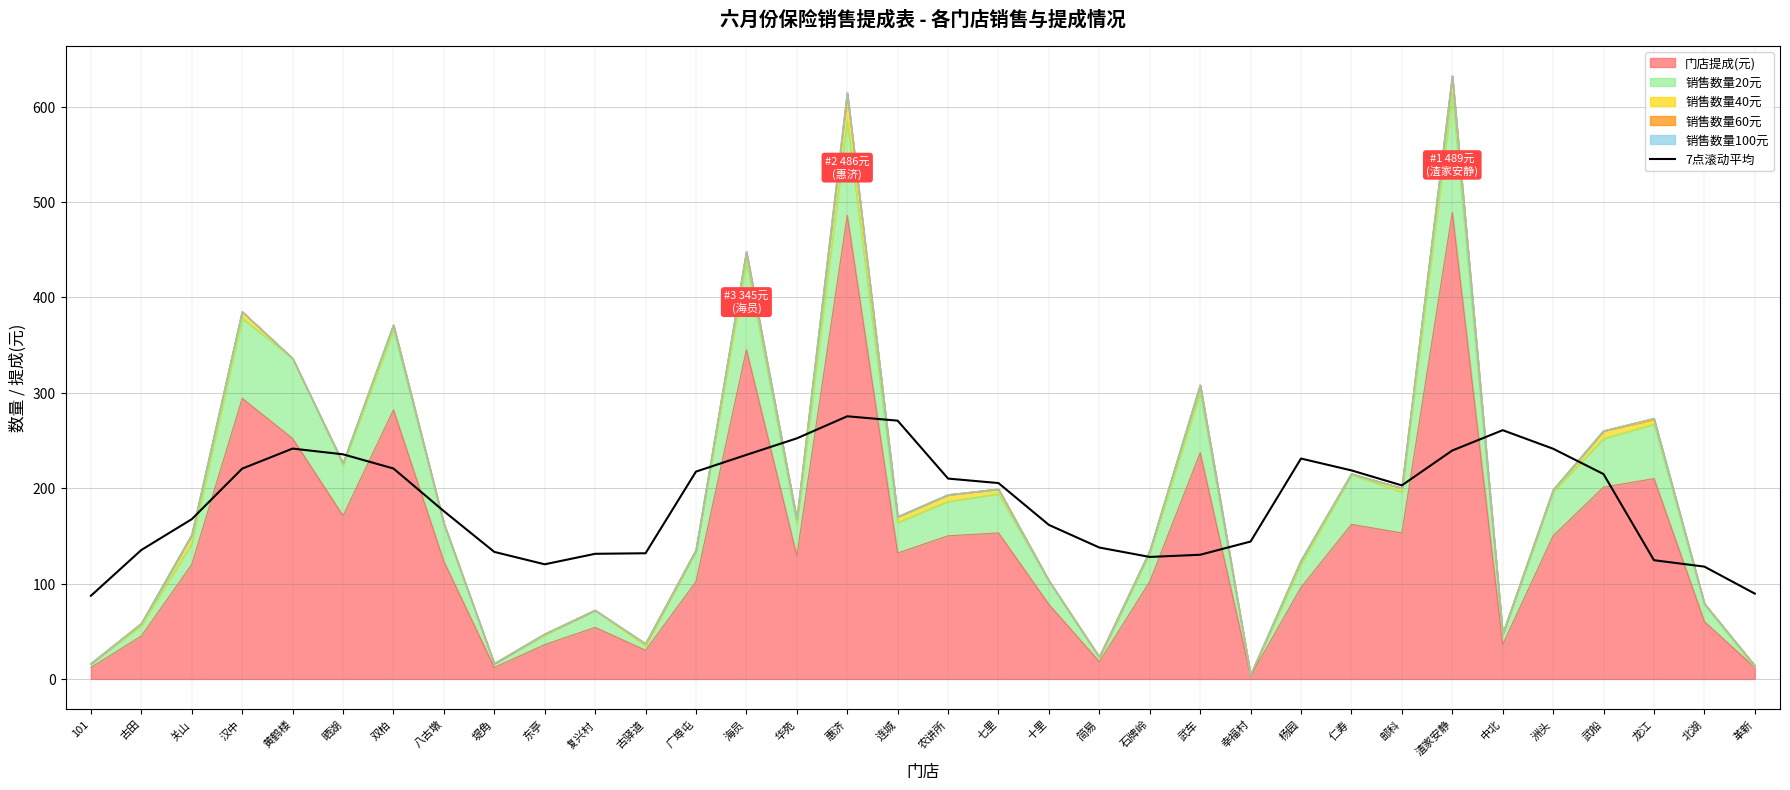

The chart shows a value of 131.1 at 复兴村. True or false?

True